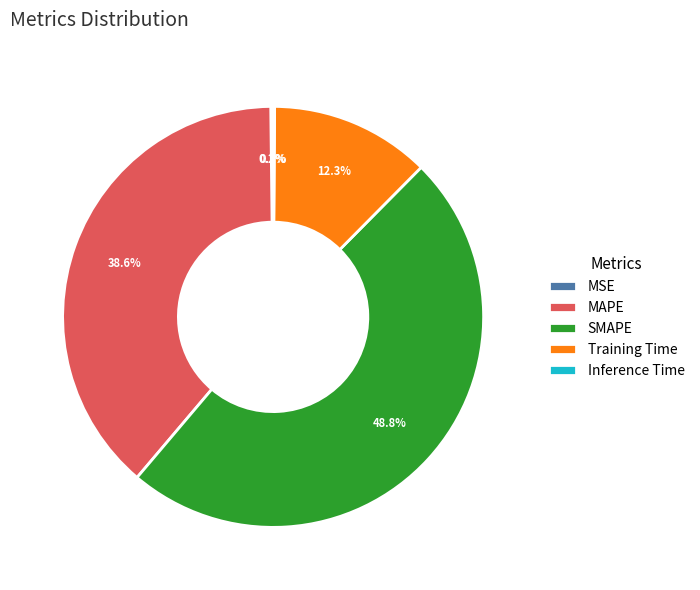

Does any single category account for the majority?

No